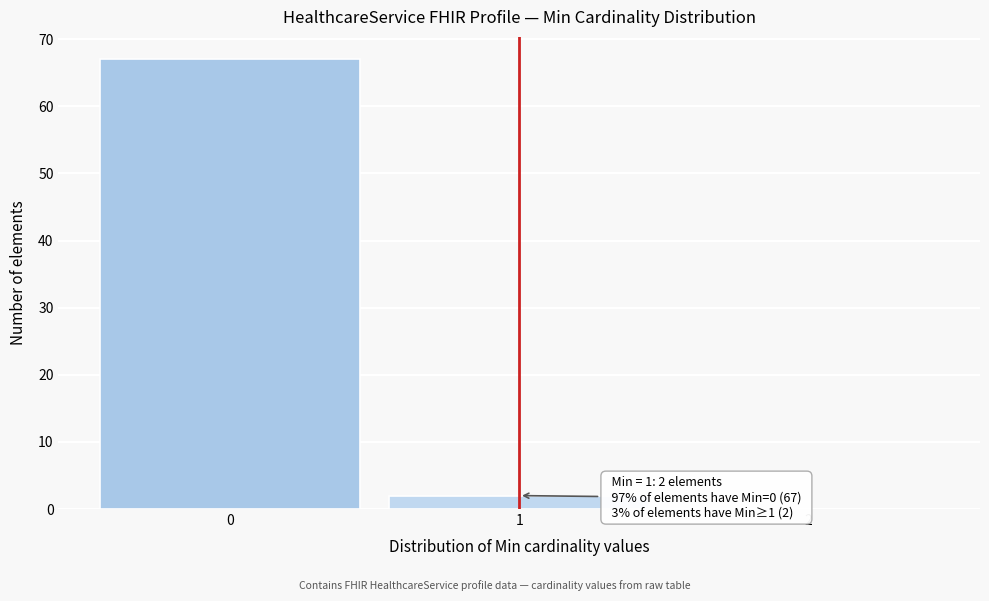

Over which range of the x-axis is the bar tallest?

-0.5 to 0.5